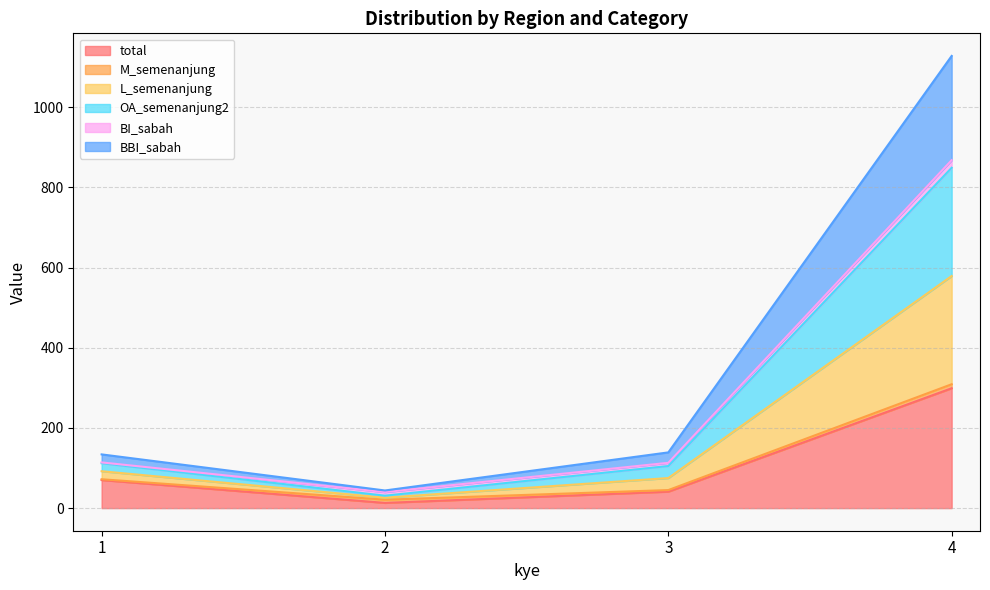

At which category is the sum across all series the highest?

4